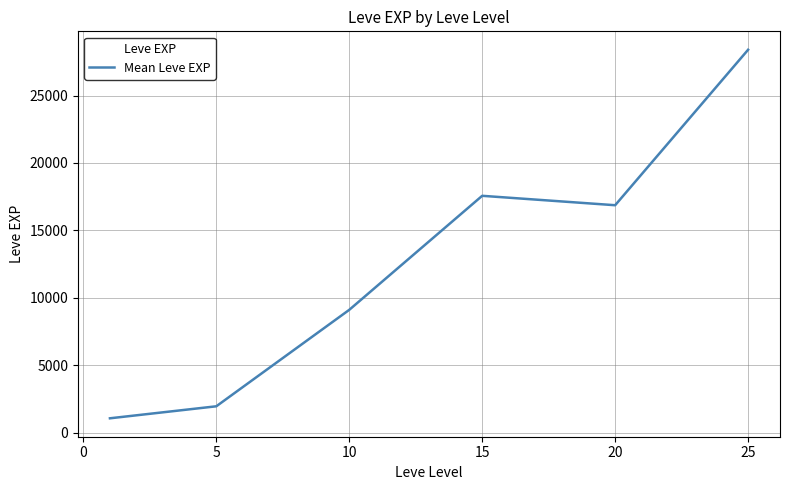

How many interior local valleys (lower than both neighbors) does the data have?

1